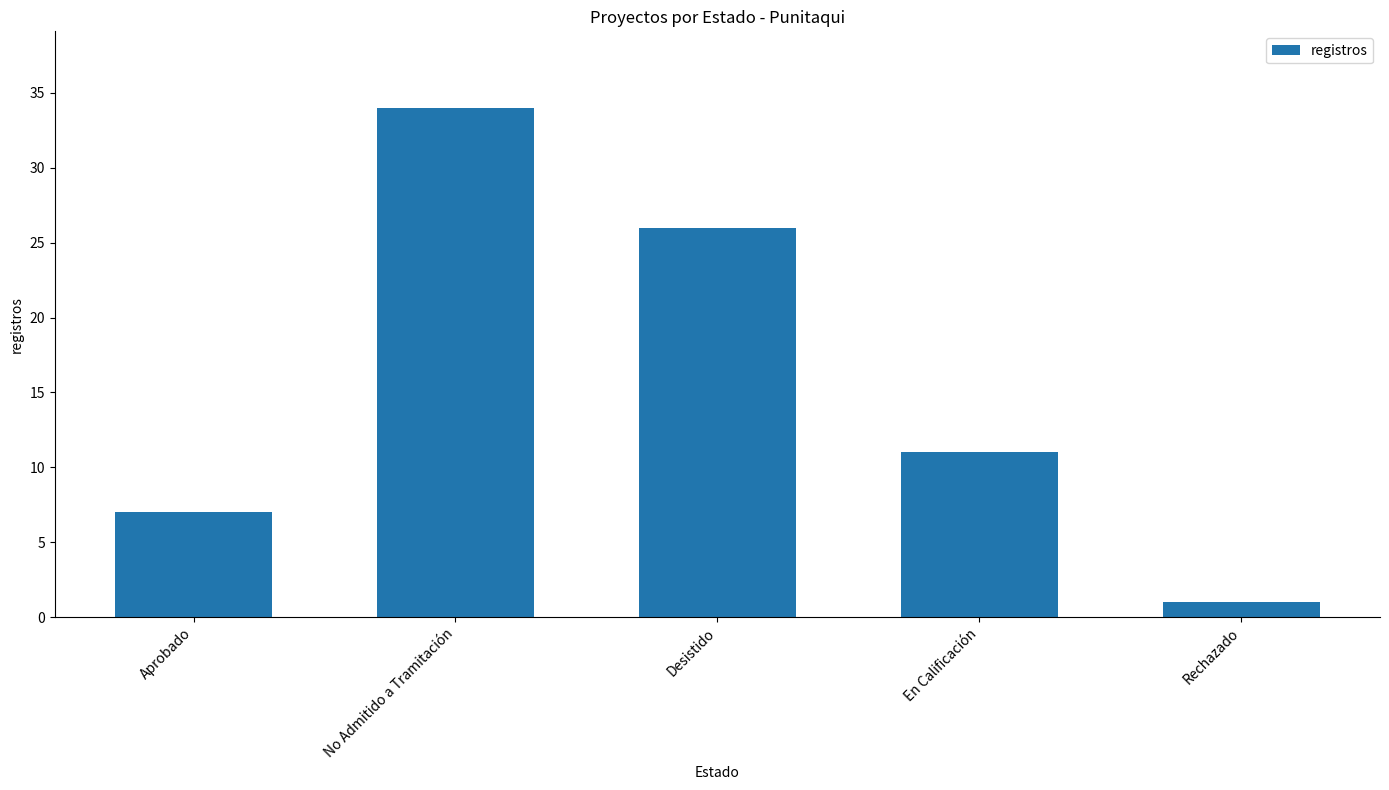

The value at En Calificación is 18. True or false?

False